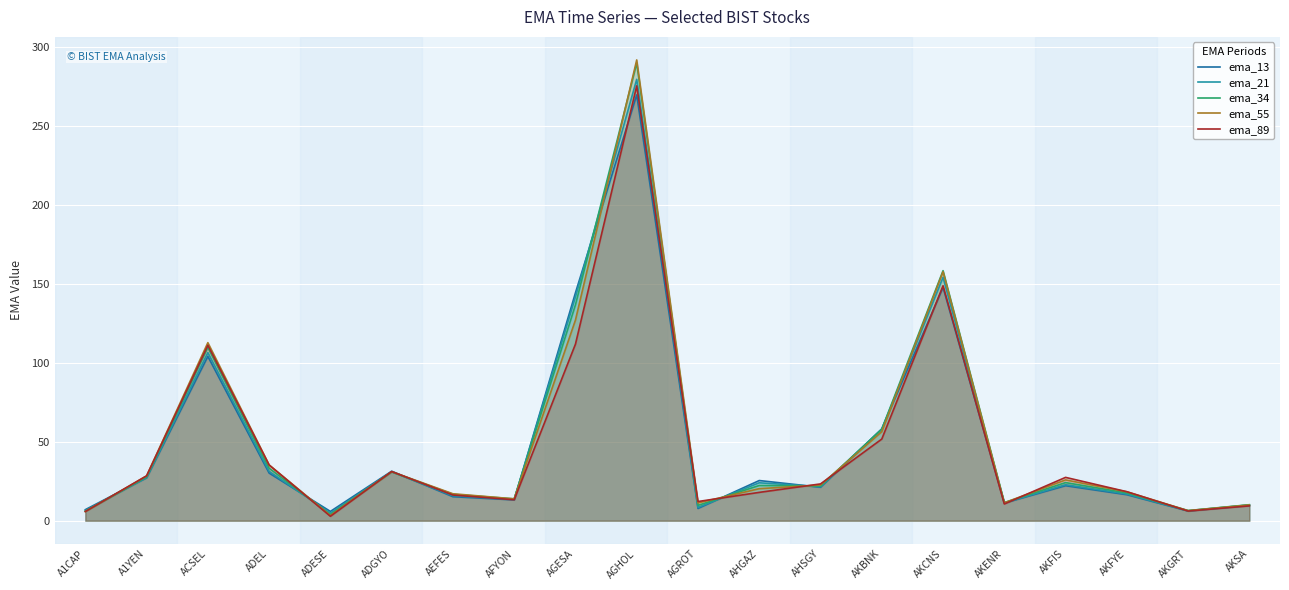

Reading left to right, list all the values displayed in this chart.

ema_13: 7.0	27.2	104.1	30.2	5.9	31.4	15.2	13.2	144.4	269.8	7.8	25.5	21.2	58.2	147.8	11.2	22.2	16.5	6.2	9.7
ema_21: 6.4	27.4	106.5	31.3	4.8	31.0	15.9	13.6	141.8	279.6	8.4	24.0	21.6	58.0	154.2	11.3	22.8	16.9	6.3	10.0
ema_34: 6.0	27.8	109.8	33.3	3.9	31.0	16.7	13.9	136.8	290.0	9.7	22.3	22.0	58.0	158.4	11.5	24.2	17.6	6.4	10.2
ema_55: 5.8	28.4	112.8	35.3	3.3	31.1	17.1	13.9	127.1	291.9	11.3	20.3	22.6	56.4	157.8	11.4	25.9	18.3	6.4	10.0
ema_89: 5.8	28.4	111.2	35.3	2.8	31.2	16.3	13.3	111.9	275.5	12.2	18.0	23.3	51.7	148.9	10.6	27.5	18.4	6.1	9.4